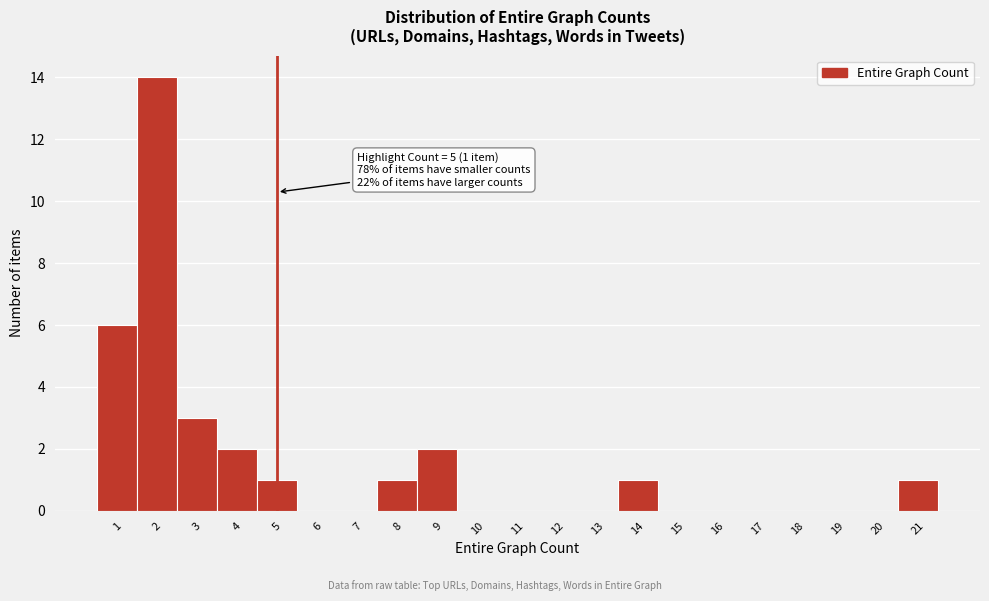

Over which range of the x-axis is the bar tallest?

1.5 to 2.5